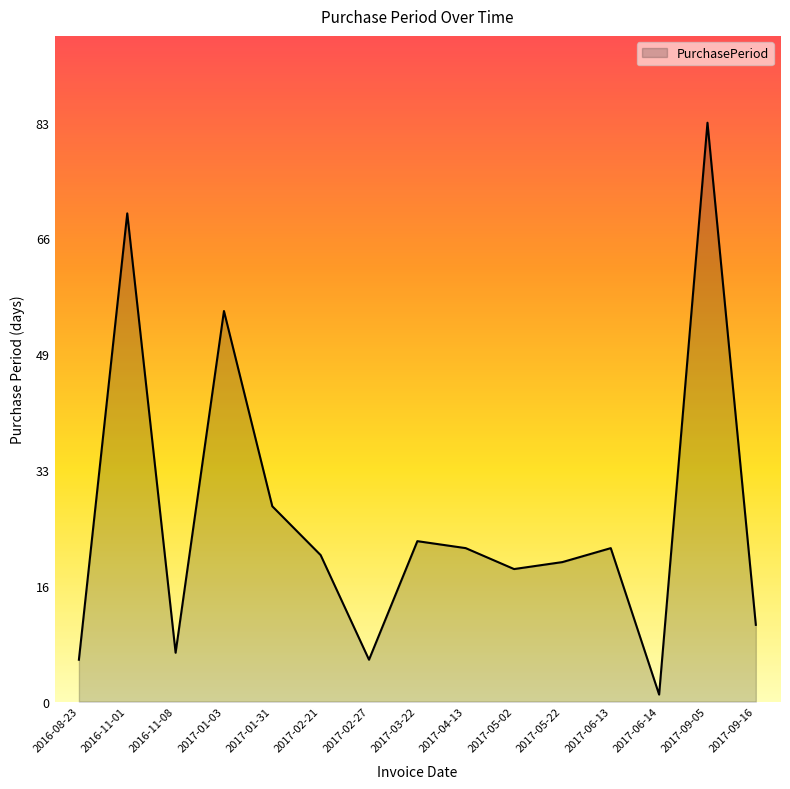

Is it true that the value at 2016-11-08 is 7?

True